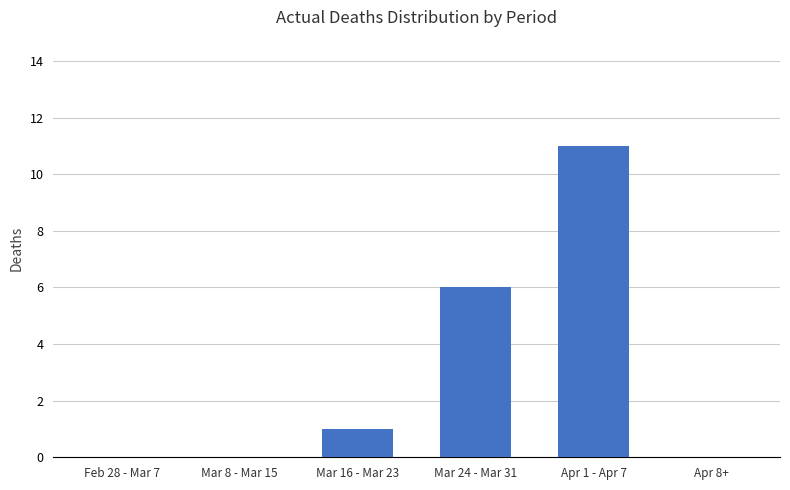

The chart shows a value of 0 at Feb 28 - Mar 7. True or false?

True